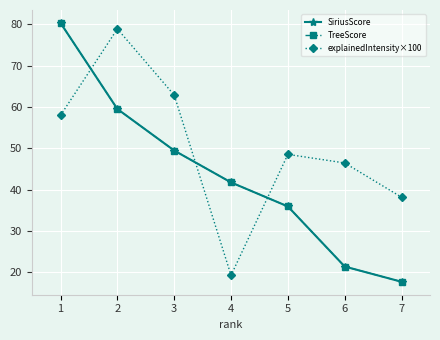

What is the highest value of the SiriusScore series?

80.3